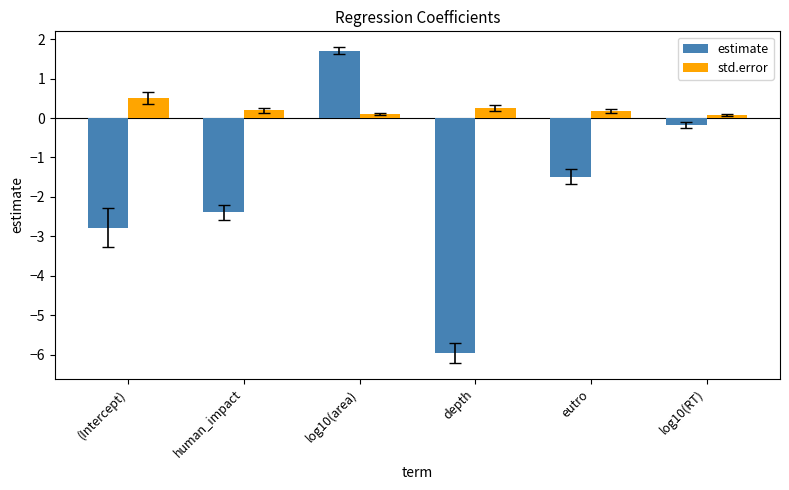

What is the difference between the second highest and minimum values in the std.error series?

0.2